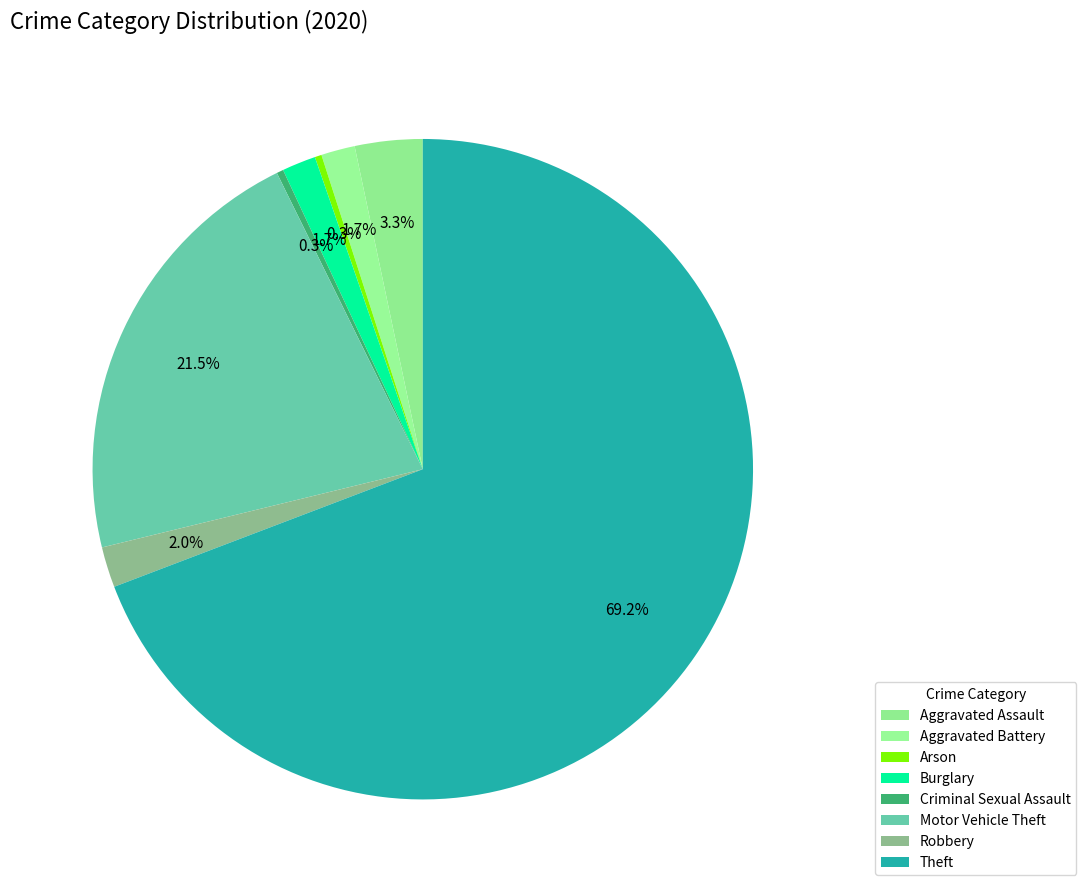

To the nearest percent, what is the combined percentage of Arson and Robbery?

2%